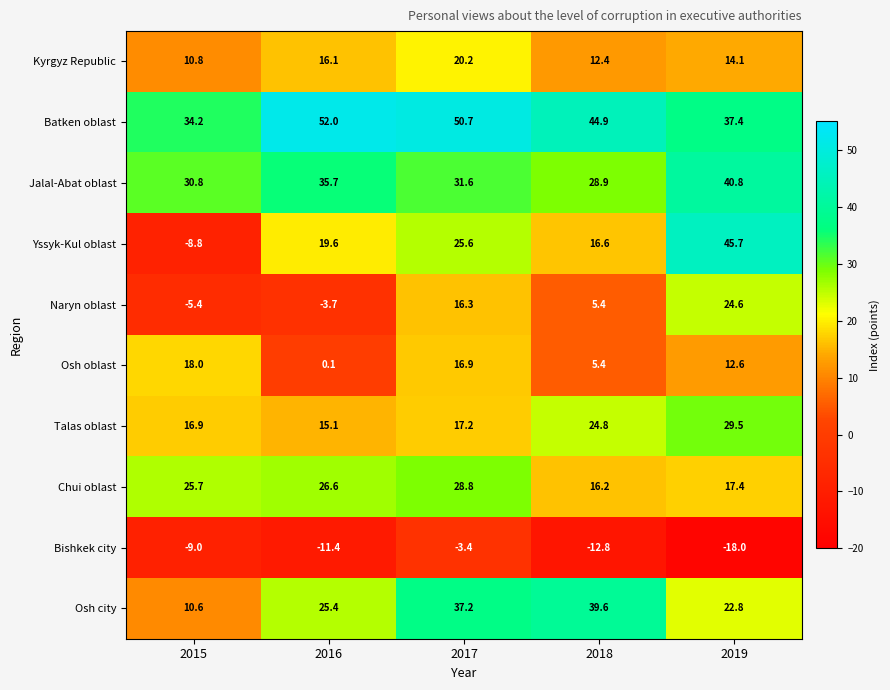

True or false: Naryn oblast has a value of 5.4 at 2018.

True